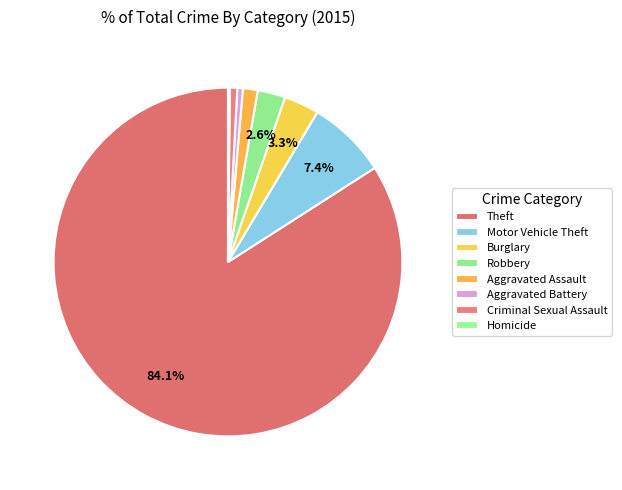

To the nearest percent, what is the average slice percentage?

12%